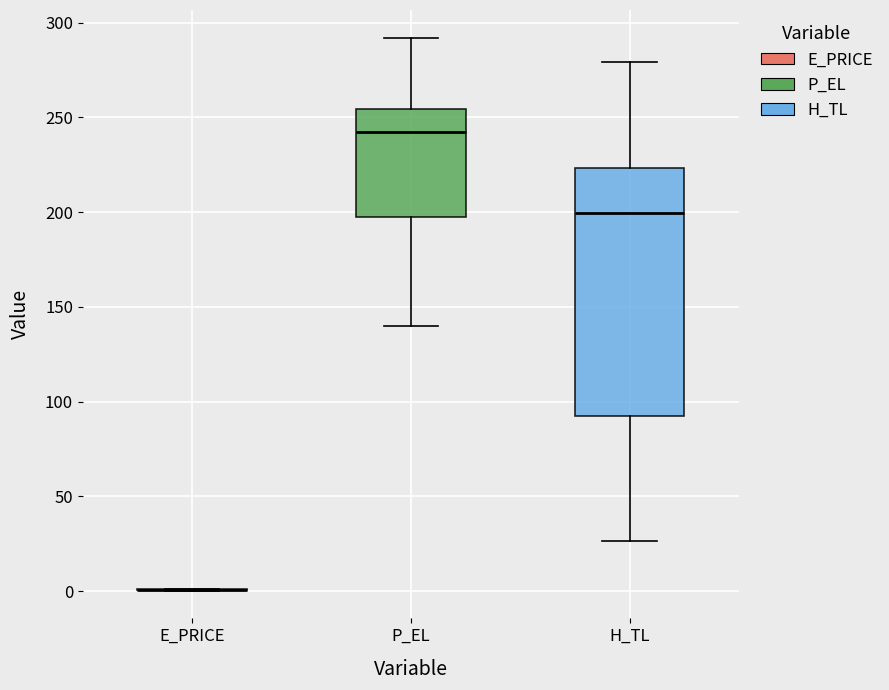

Which box is the tallest, from its lower edge to its upper edge?

H_TL